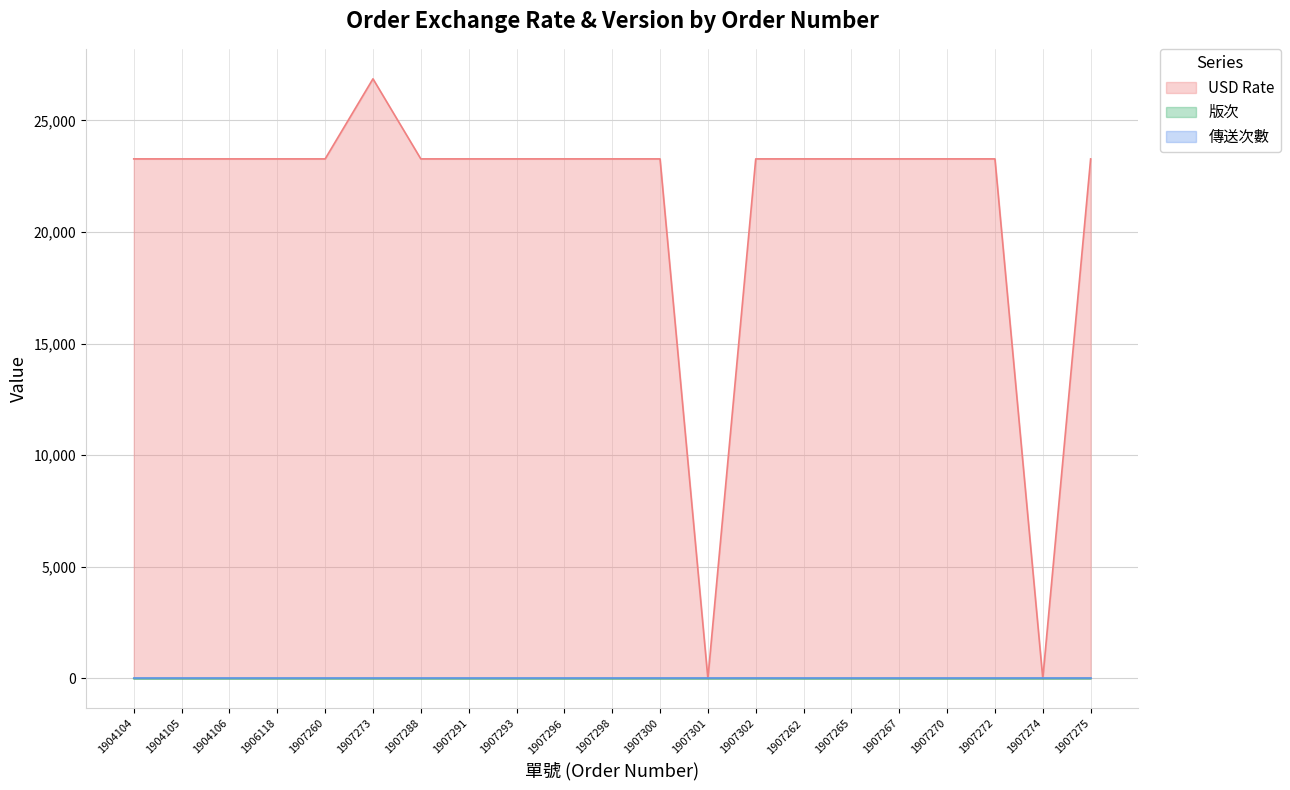

Which label corresponds to the smallest value in the chart?

1904104